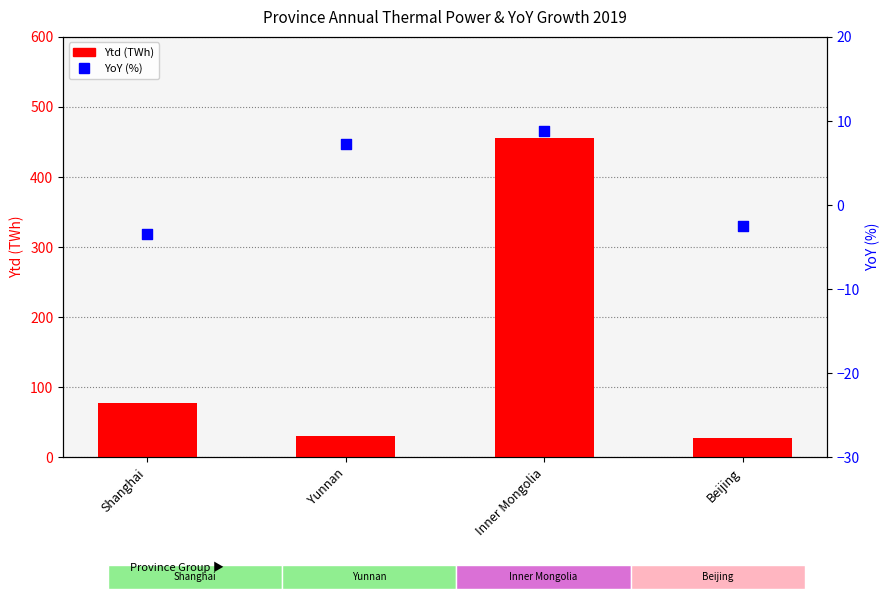

At how many categories does at least one series exceed 148?

1